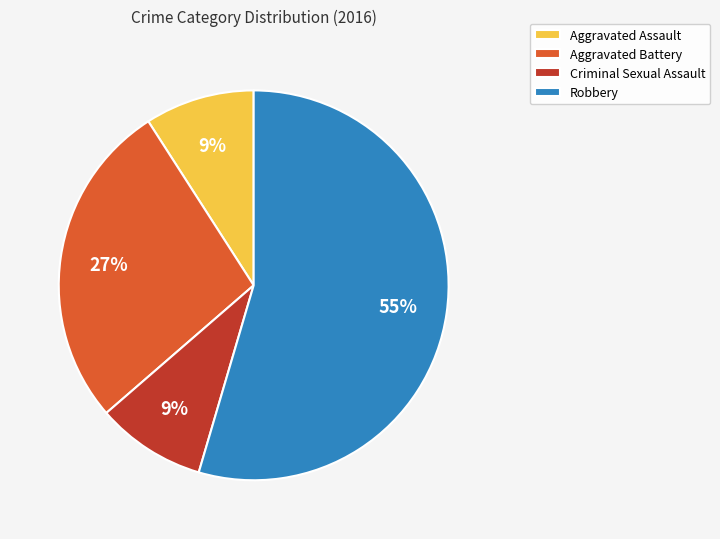

Is there a majority slice in this chart?

Yes